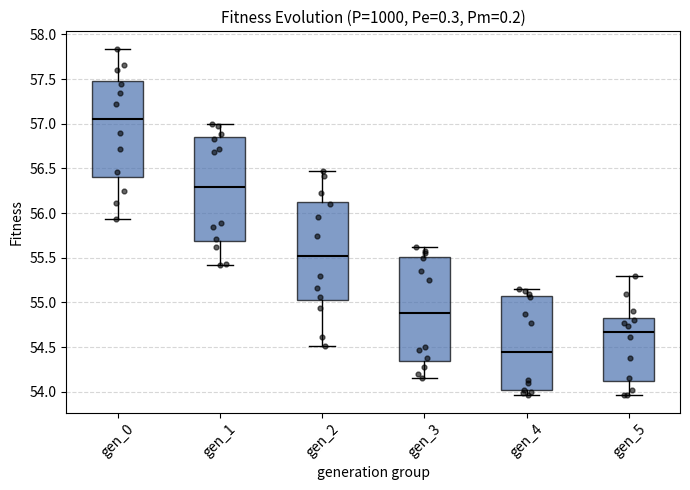

Reading left to right, transcribe this box plot: for each box, give where its median line is, the range the box spans, and where its two whiskers end, as read against the y-axis. The values are not printed on the chart, so give them approximately, as read against the axis.

gen_0: median 57.05, box 56.40 to 57.50, whiskers 55.95 to 57.85
gen_1: median 56.30, box 55.70 to 56.85, whiskers 55.40 to 57.00
gen_2: median 55.50, box 55.05 to 56.15, whiskers 54.50 to 56.45
gen_3: median 54.90, box 54.35 to 55.50, whiskers 54.15 to 55.60
gen_4: median 54.45, box 54.00 to 55.05, whiskers 53.95 to 55.15
gen_5: median 54.65, box 54.10 to 54.85, whiskers 53.95 to 55.30